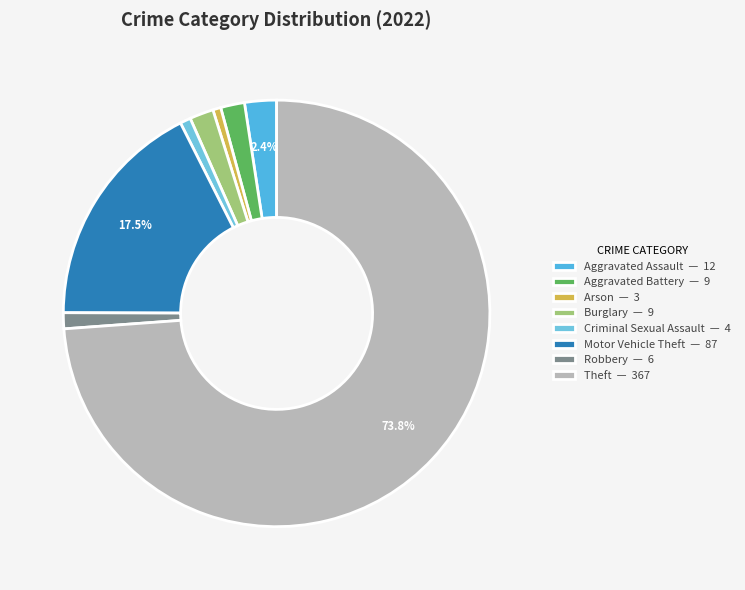

What is the largest slice in the pie chart?

Theft